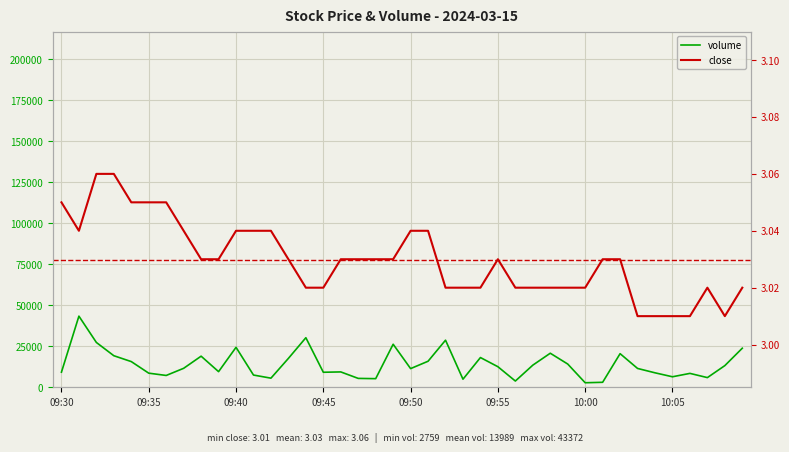

How many data points in volume are above 11567?

19